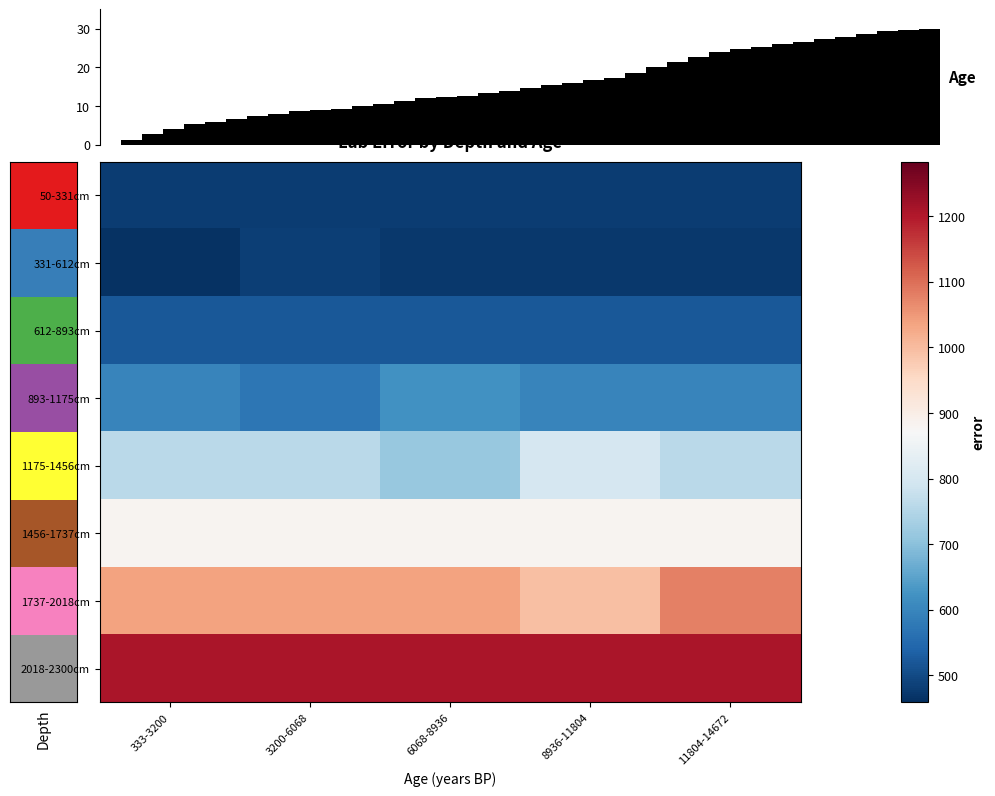

What value does the 50-331cm series have at 8936-11804?

479.5